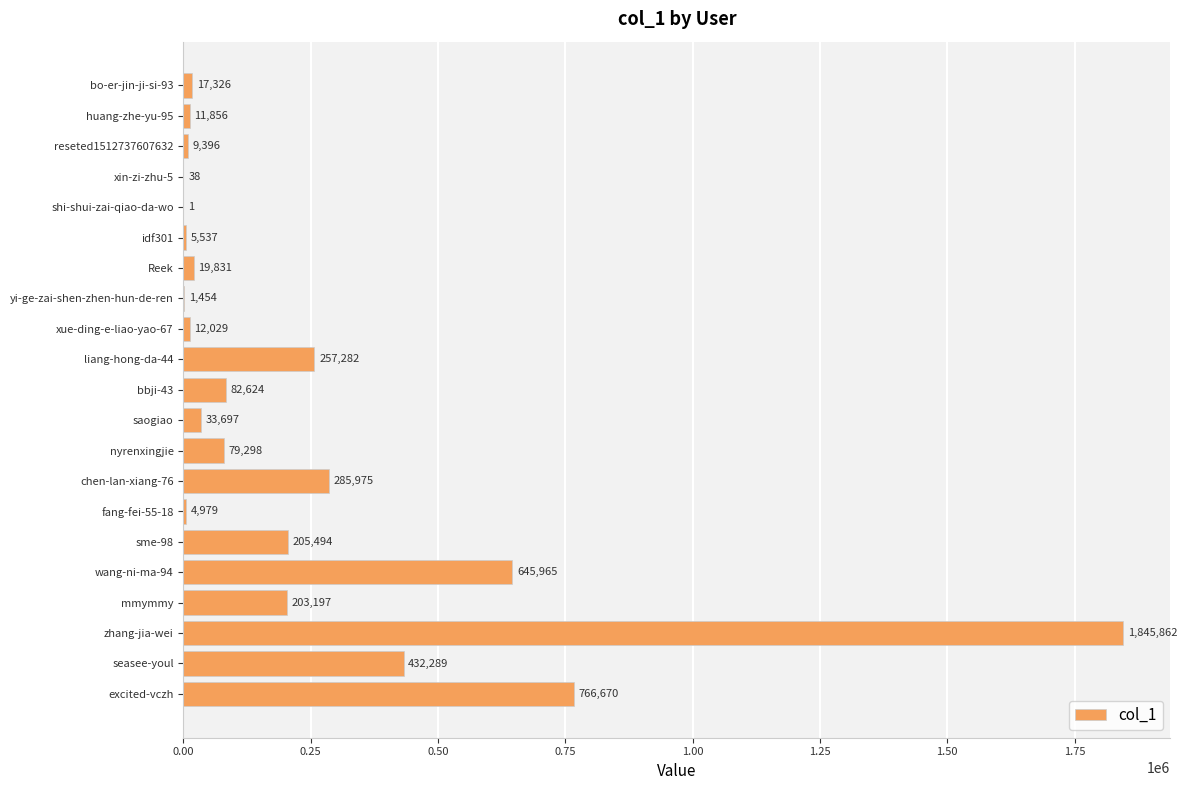

How many data points does each series have?

21